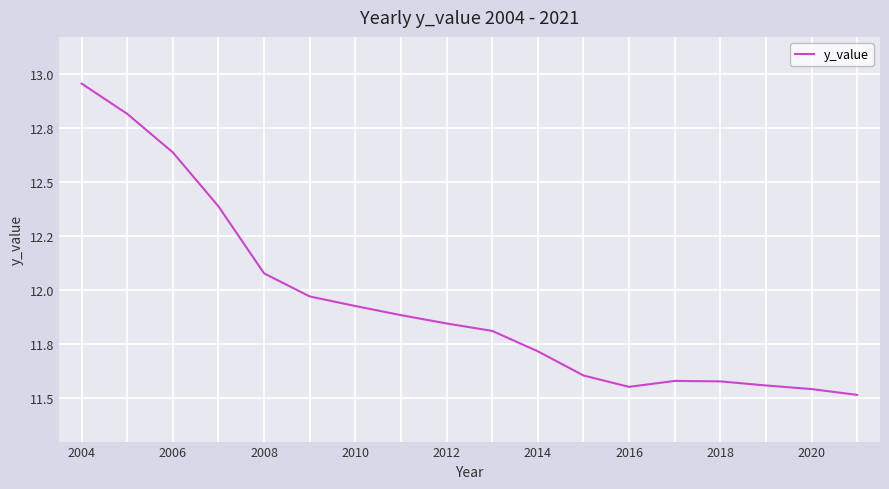

Does the chart have visible grid lines?

Yes